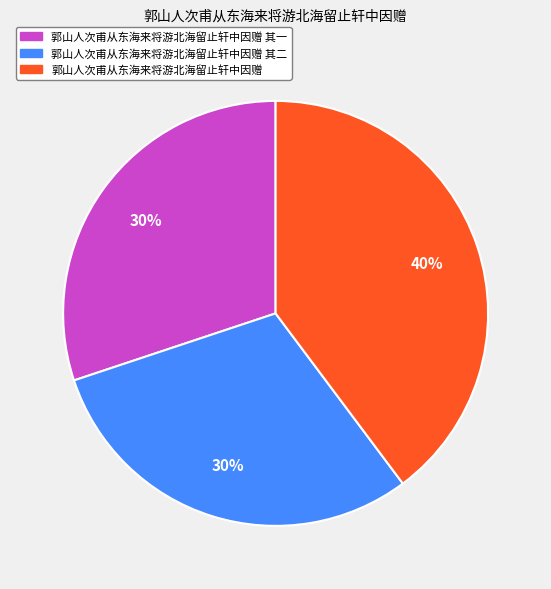

To the nearest percent, what is the difference between the 郭山人次甫从东海来将游北海留止轩中因赠 and 郭山人次甫从东海来将游北海留止轩中因赠 其一 slice percentages?

10%